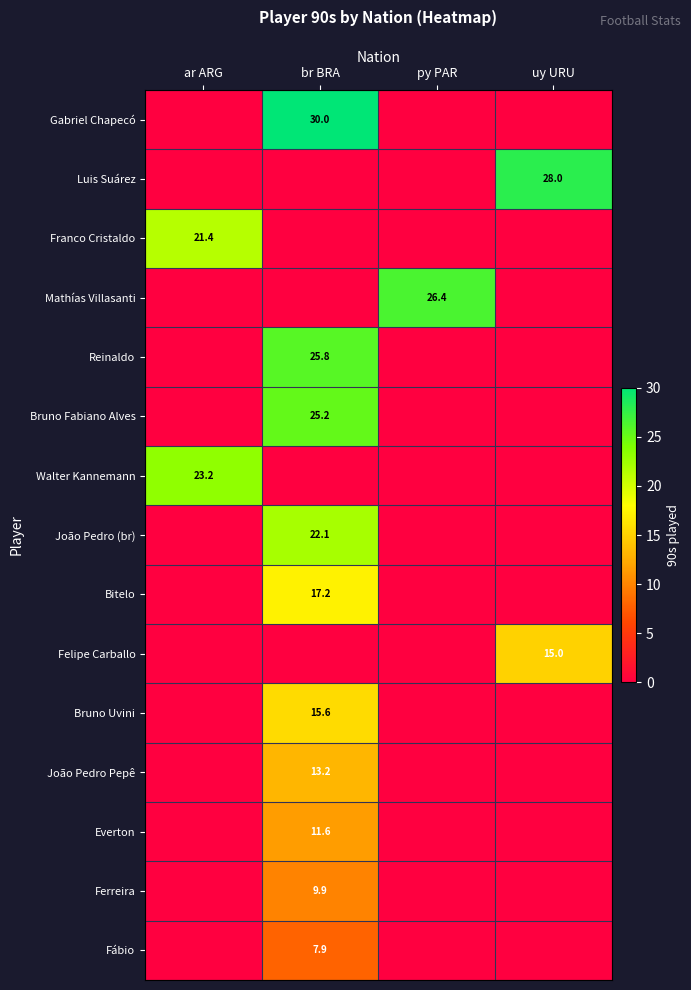

The value of Luis Suárez at uy URU is 28.0. True or false?

True